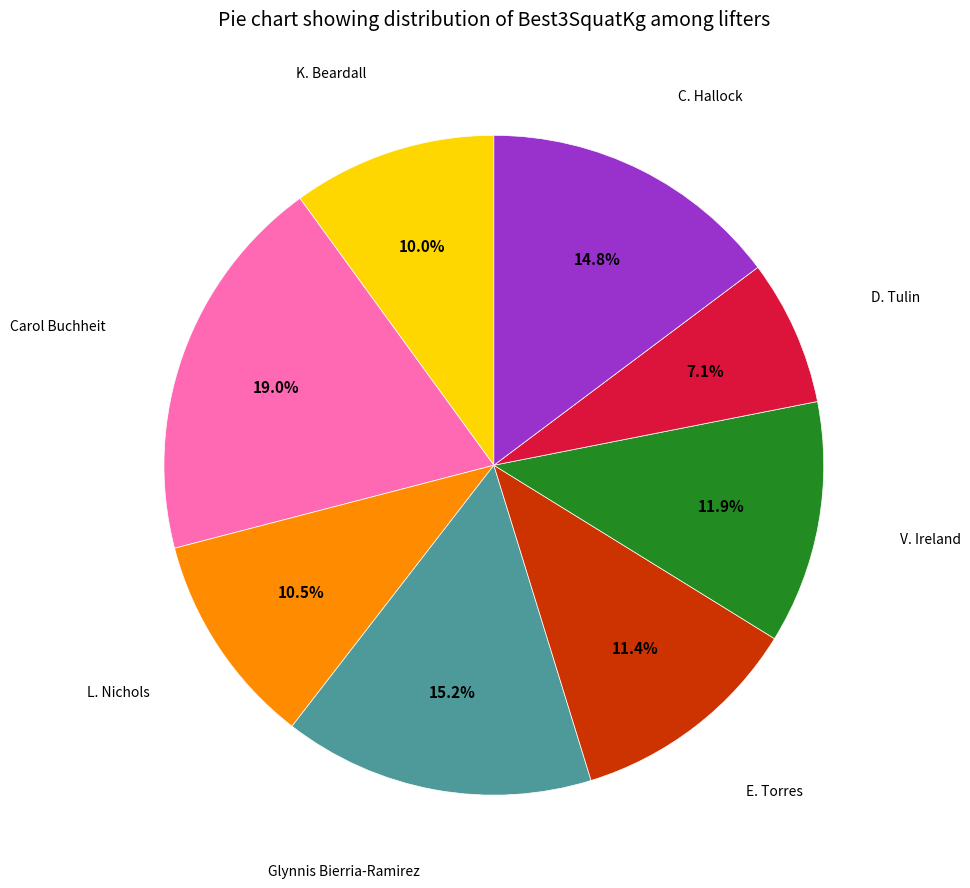

Is there any slice that represents more than half of the pie?

No